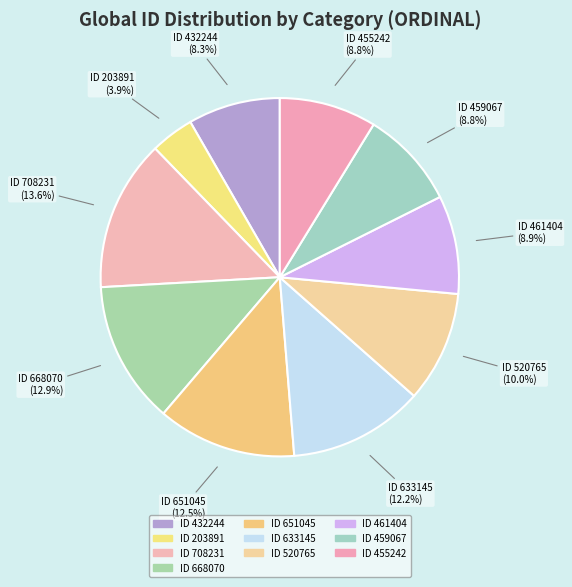

Is there any slice that represents more than half of the pie?

No